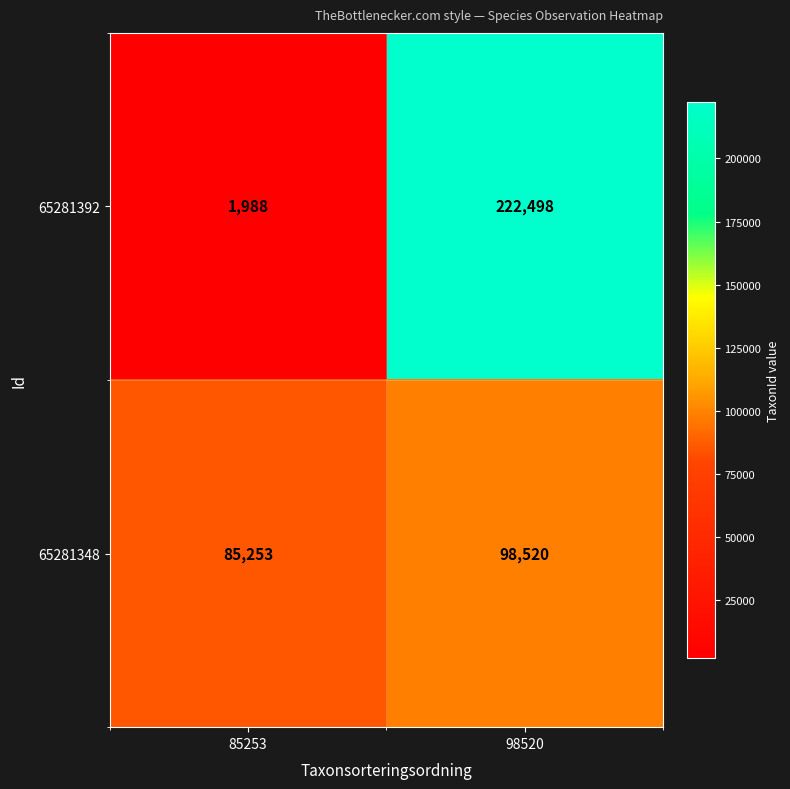

How many data points does each series have?

2